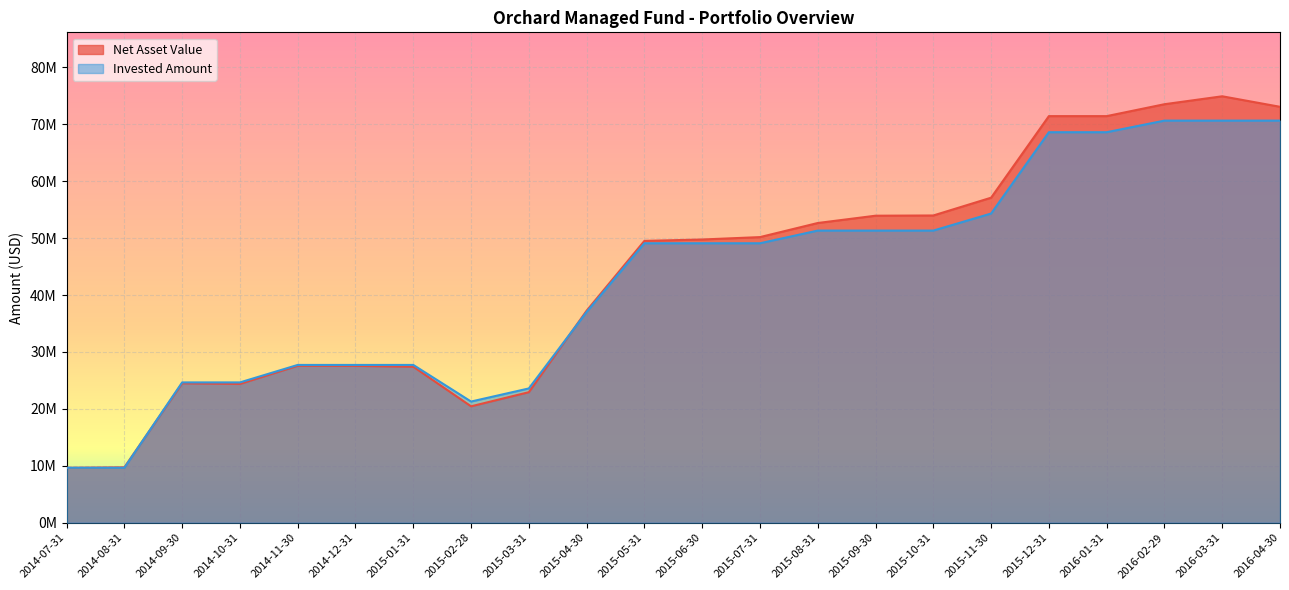

Read the Invested Amount value at 2014-10-31.

24642000.0